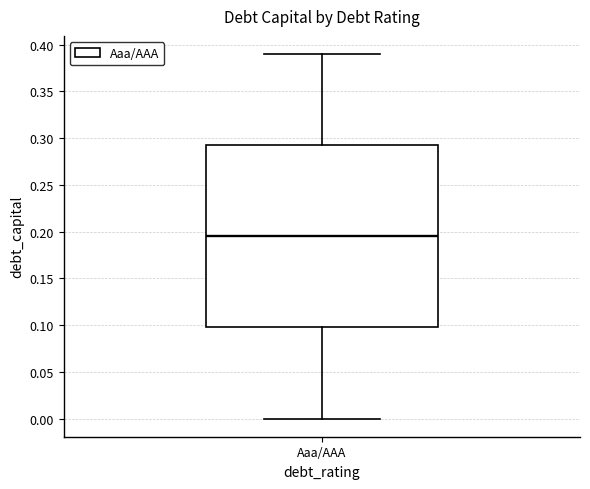

Read this box plot against the y-axis: the position of the median line, the range covered by the box, and the ends of both whiskers. The values are not printed on the chart, so give them approximately, as read against the axis.

median 0.195, box 0.100 to 0.295, whiskers 0.000 to 0.390